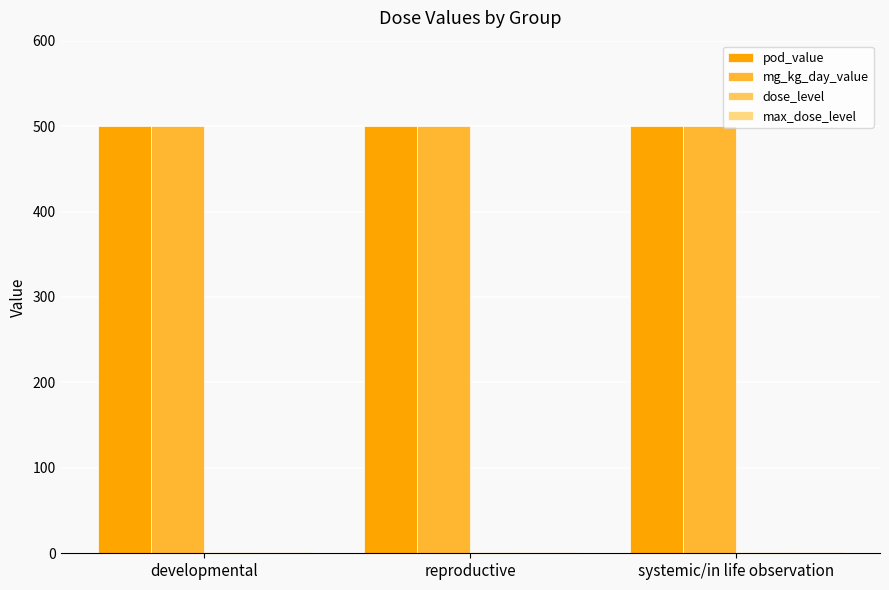

Are the bars grouped side by side (vs. stacked)?

Yes